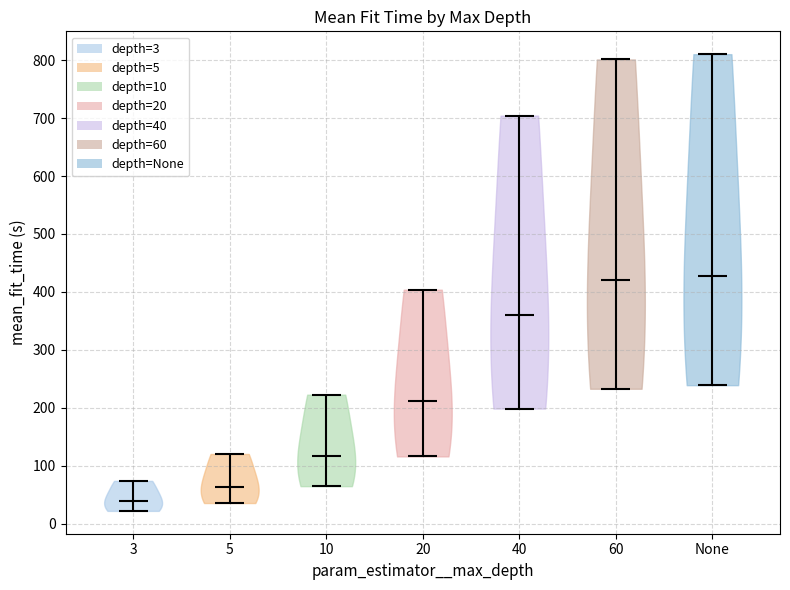

Which violin has the lowest median line?

3